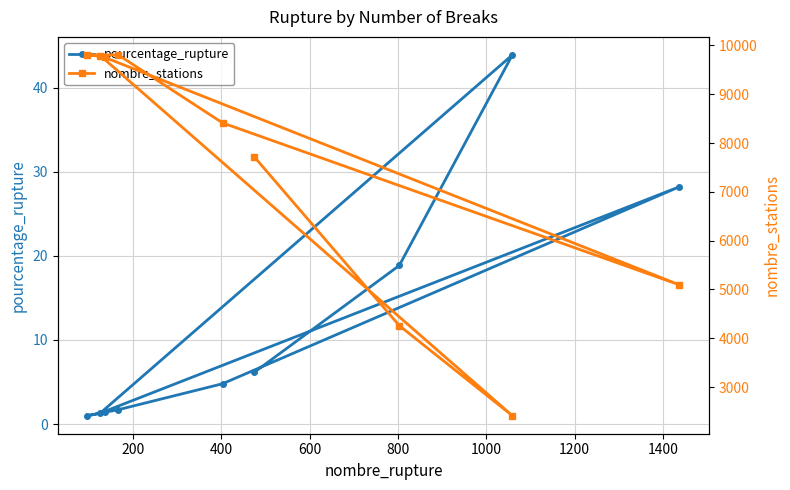

What is the value of the pourcentage_rupture point at the 9th from the left?

28.2